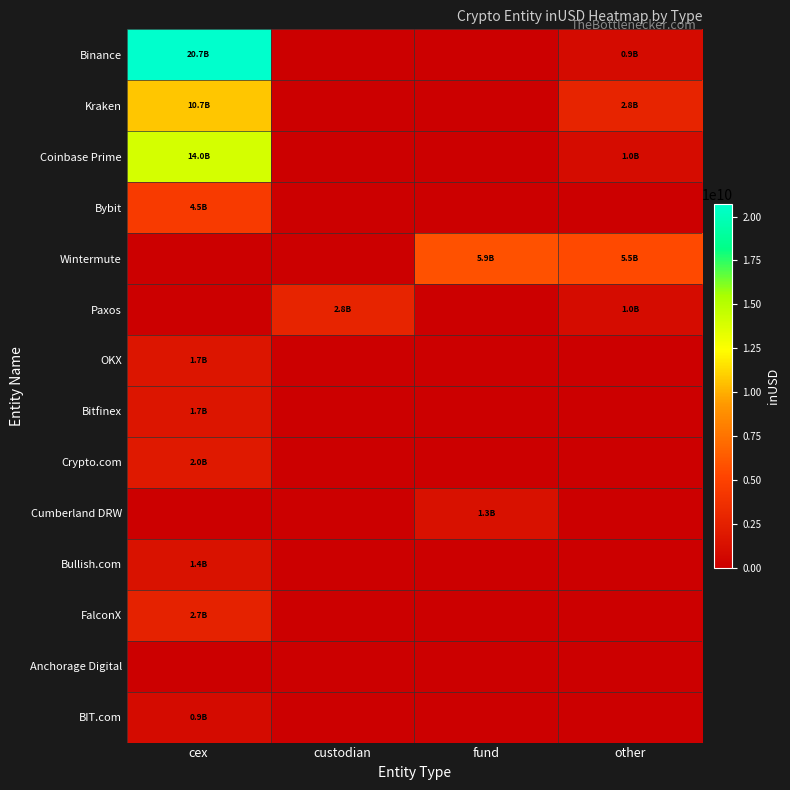

What is the spread (max minus min) of values at custodian?

2801349227.1